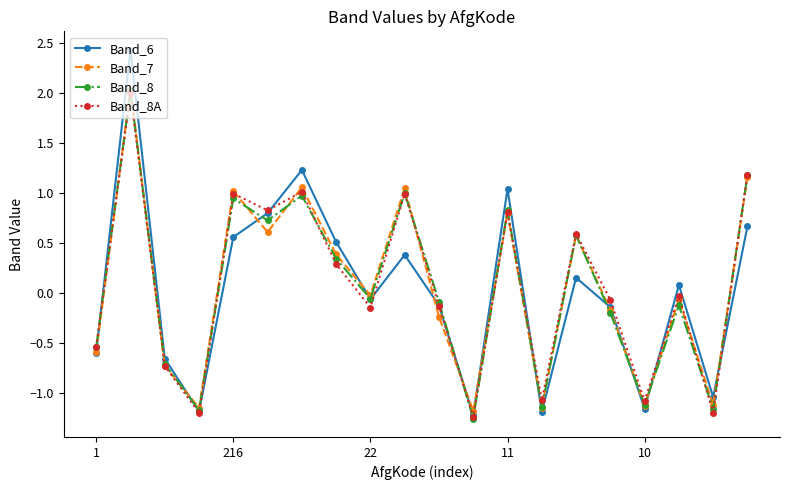

What is the value of the Band_8A point at the 13th from the left?

0.8